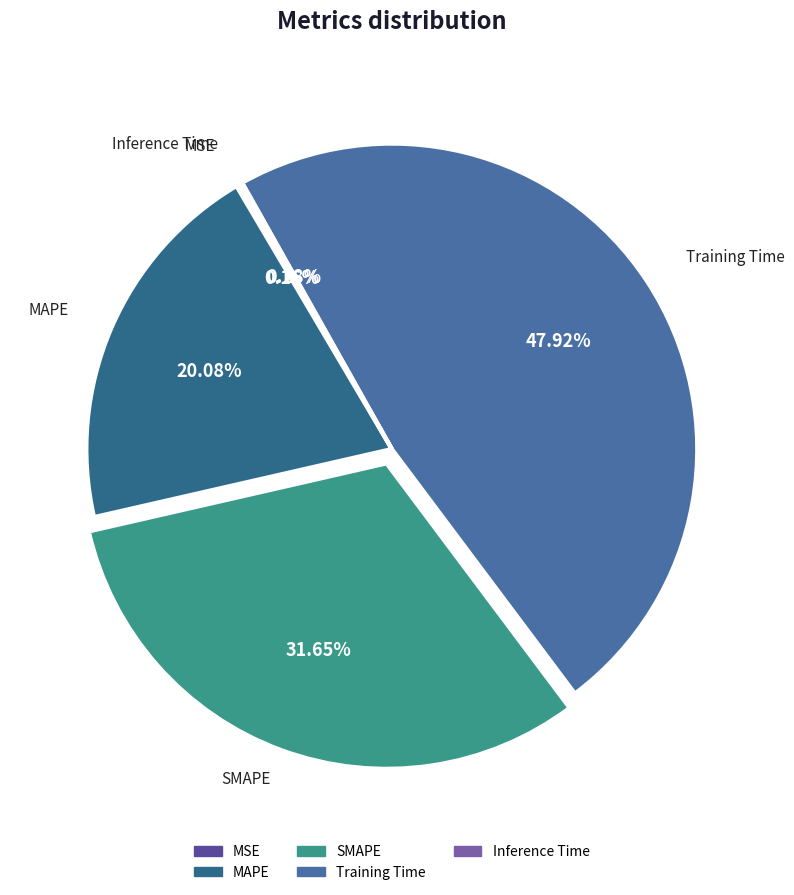

Do SMAPE and MAPE together represent more than half of the pie?

Yes